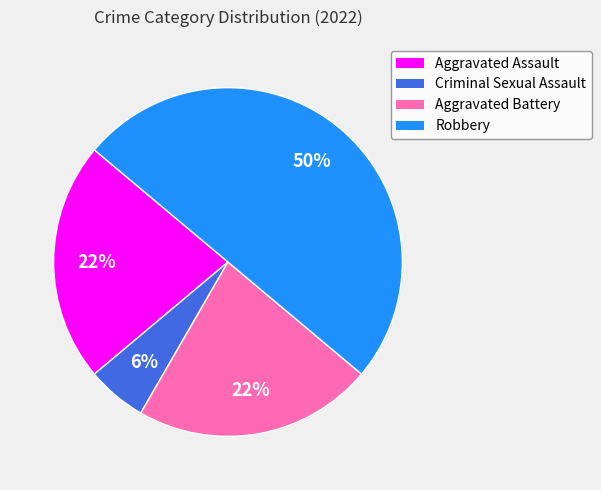

The Aggravated Assault slice represents 22% of the pie. True or false?

True